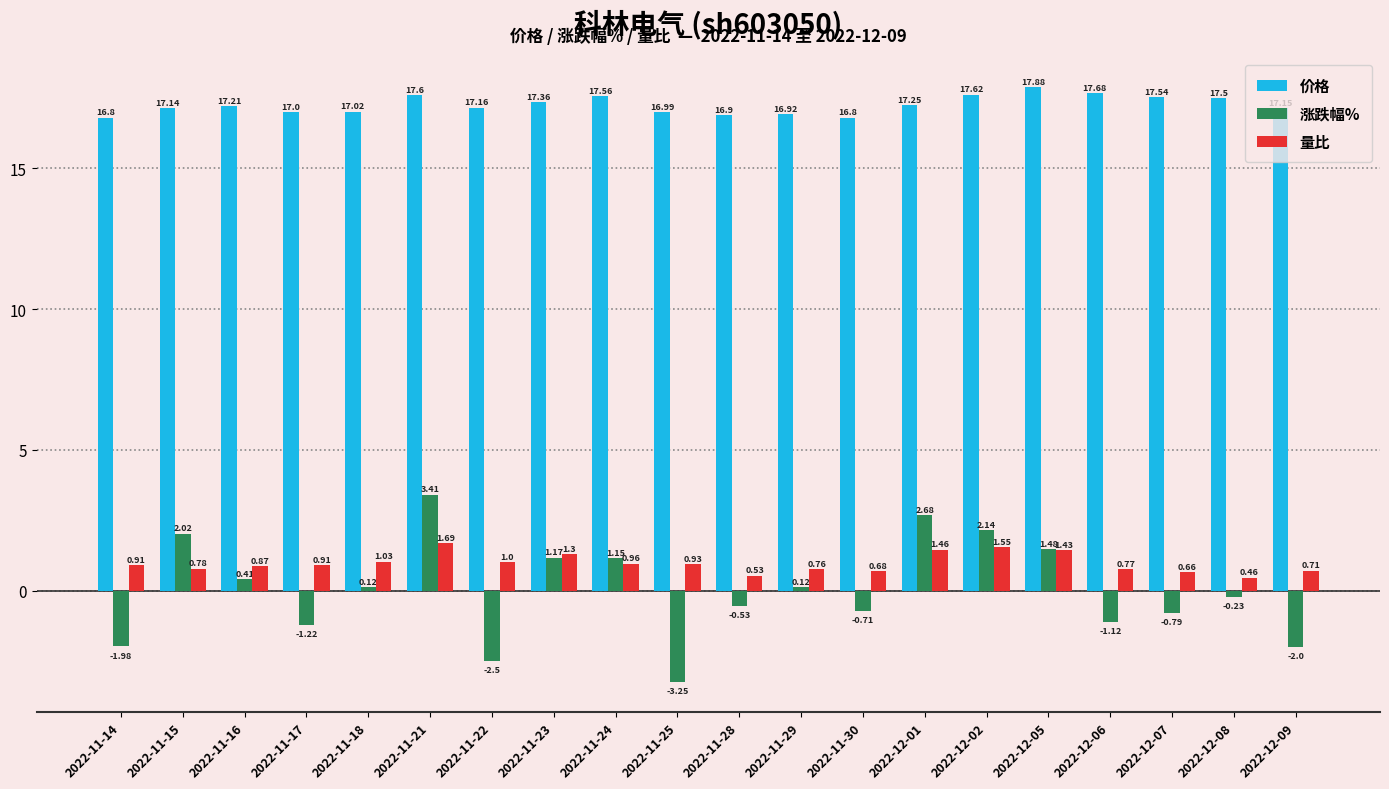

What is the sum of the 价格 values at 2022-11-15 and 2022-12-07?

34.7